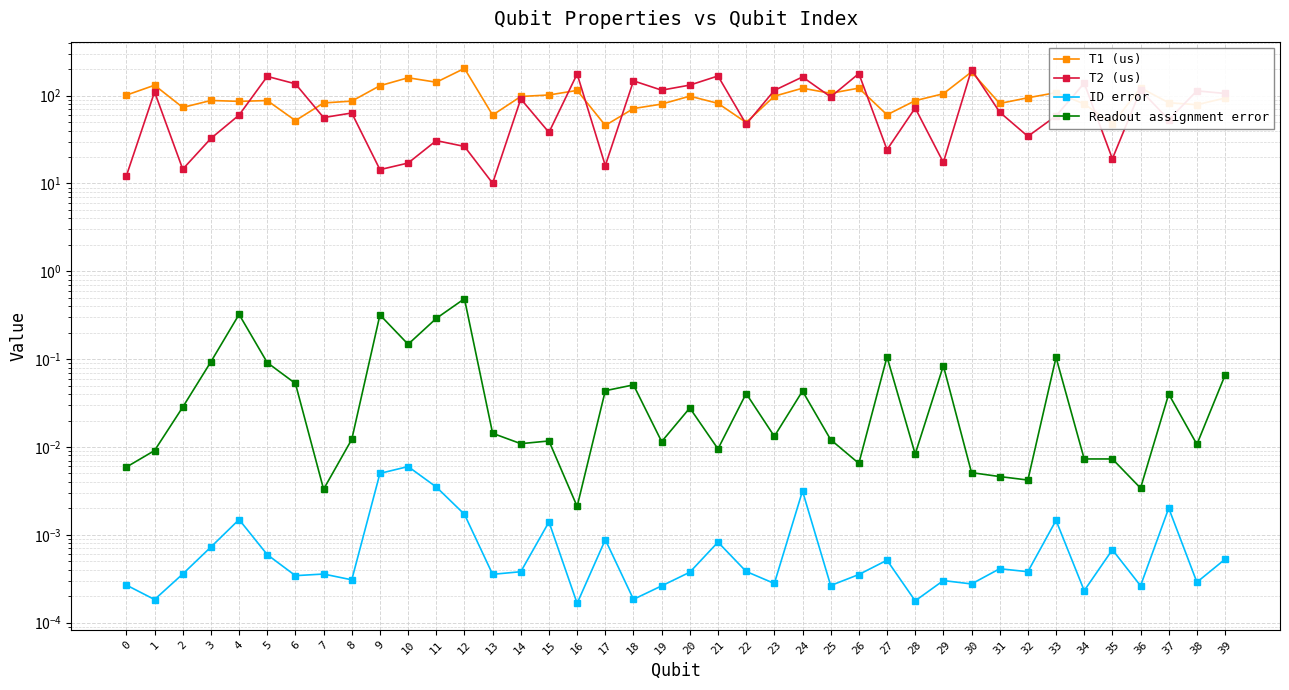

Reading left to right, what are all the values shown in this chart?

T1 (us): 101.4	131.5	73.5	88.2	86.1	88.0	52.0	82.6	86.7	129.8	159.9	142.2	204.3	60.1	97.9	101.8	114.7	45.9	71.3	80.2	98.7	81.7	49.5	98.6	121.6	106.4	121.9	60.5	87.7	105.2	186.4	81.5	94.6	108.2	80.5	47.5	122.8	83.1	78.9	94.0
T2 (us): 12.2	110.4	14.6	32.6	60.1	165.7	136.4	56.3	63.5	14.4	17.1	30.8	26.4	10.1	91.8	38.2	176.7	16.0	147.4	115.5	131.9	167.6	47.3	114.8	163.3	96.9	178.4	24.2	72.4	17.4	198.0	64.9	34.4	58.8	138.8	19.1	115.6	53.3	113.4	105.9
ID error: 0.0	0.0	0.0	0.0	0.0	0.0	0.0	0.0	0.0	0.0	0.0	0.0	0.0	0.0	0.0	0.0	0.0	0.0	0.0	0.0	0.0	0.0	0.0	0.0	0.0	0.0	0.0	0.0	0.0	0.0	0.0	0.0	0.0	0.0	0.0	0.0	0.0	0.0	0.0	0.0
Readout assignment error: 0.0	0.0	0.0	0.1	0.3	0.1	0.1	0.0	0.0	0.3	0.1	0.3	0.5	0.0	0.0	0.0	0.0	0.0	0.1	0.0	0.0	0.0	0.0	0.0	0.0	0.0	0.0	0.1	0.0	0.1	0.0	0.0	0.0	0.1	0.0	0.0	0.0	0.0	0.0	0.1